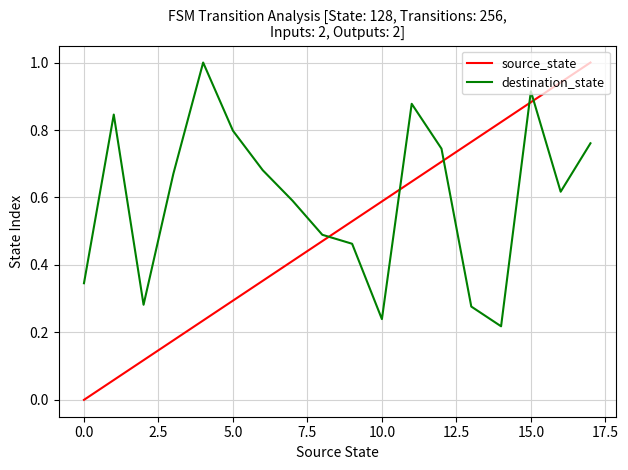

What is the maximum value shown in the chart?

1.0